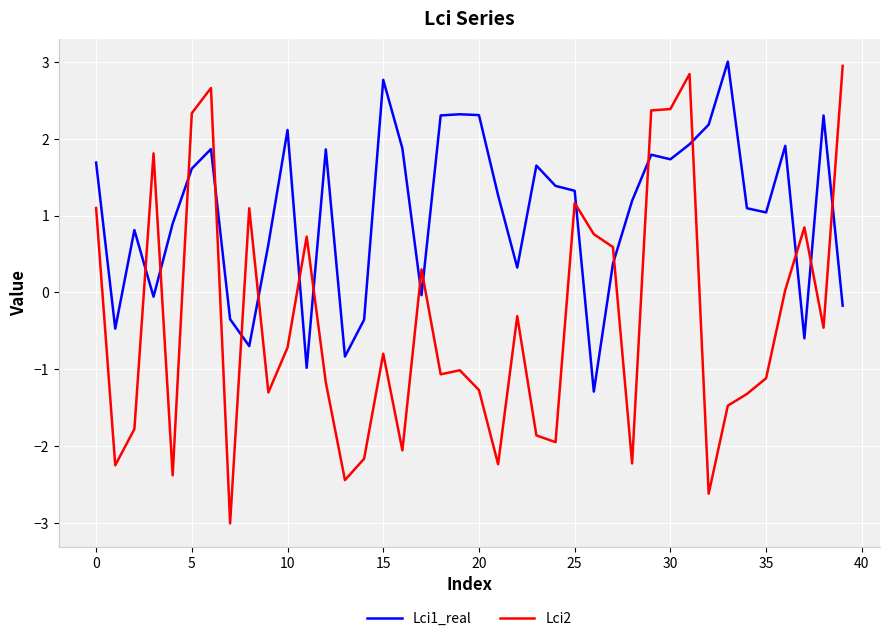

Which series has the largest total across all categories?

Lci1_real